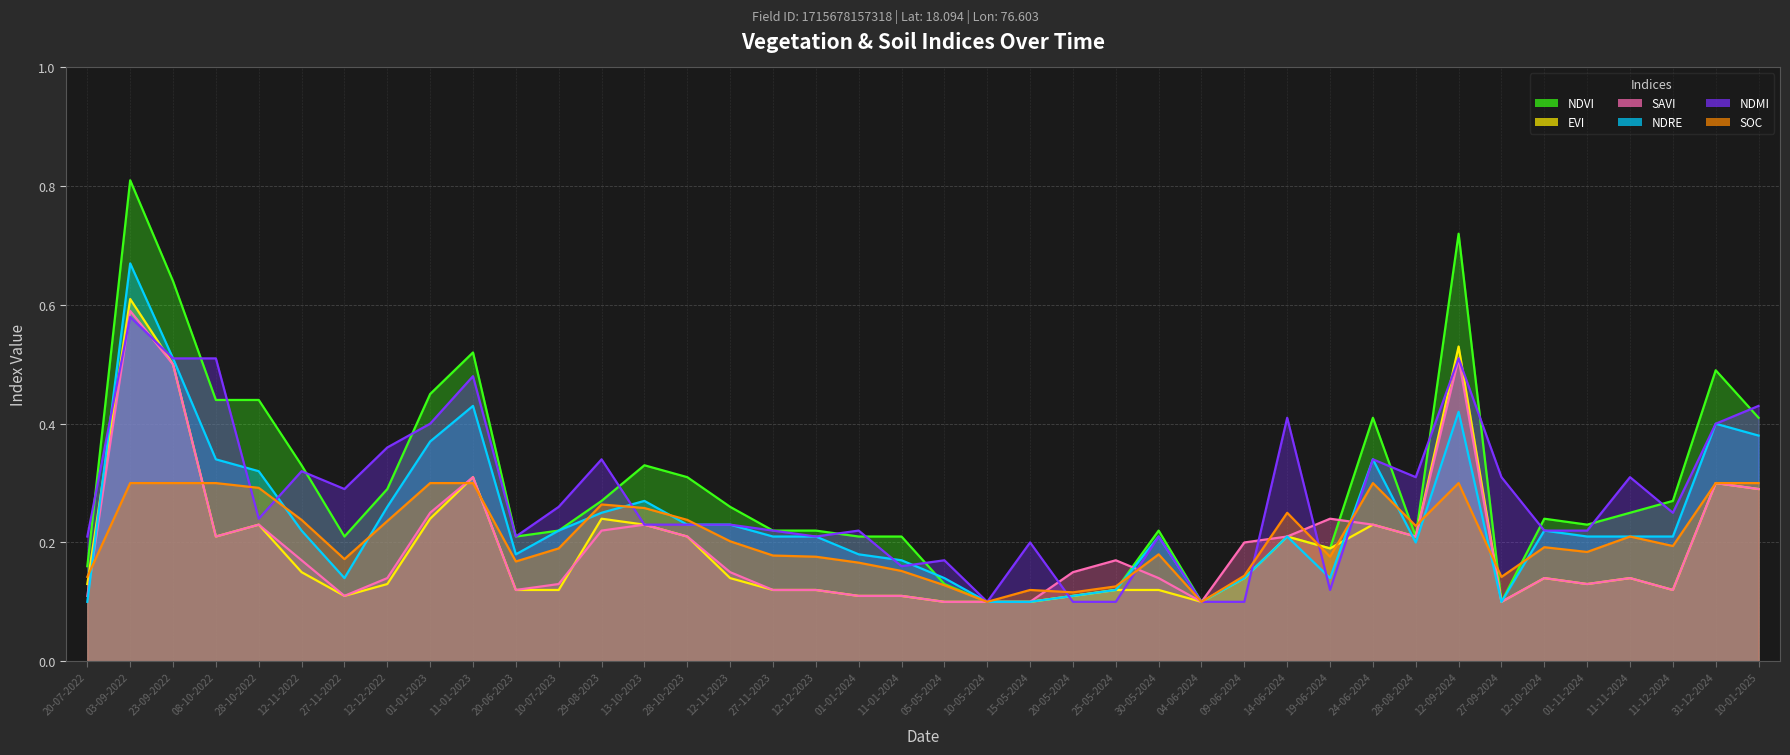

What is the greatest value displayed?

0.8